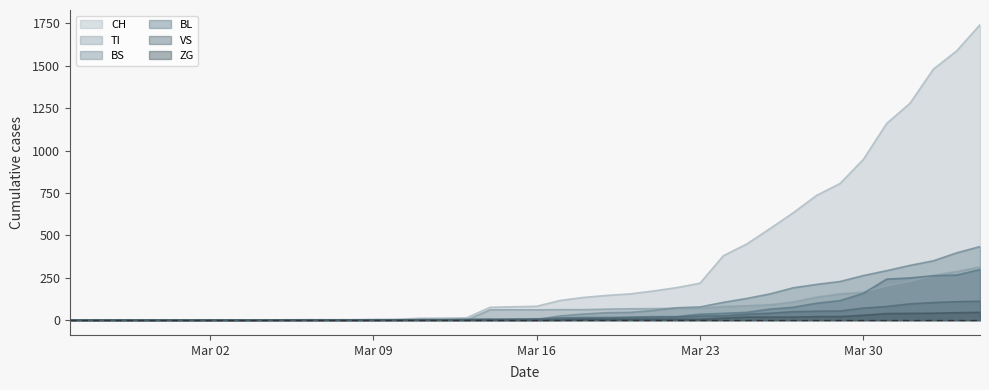

Which series has the largest total across all categories?

CH